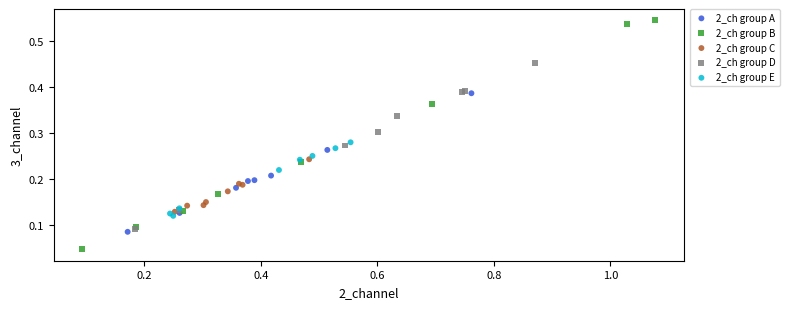

What are all the series names shown in the legend?

2_ch group A, 2_ch group B, 2_ch group C, 2_ch group D, 2_ch group E